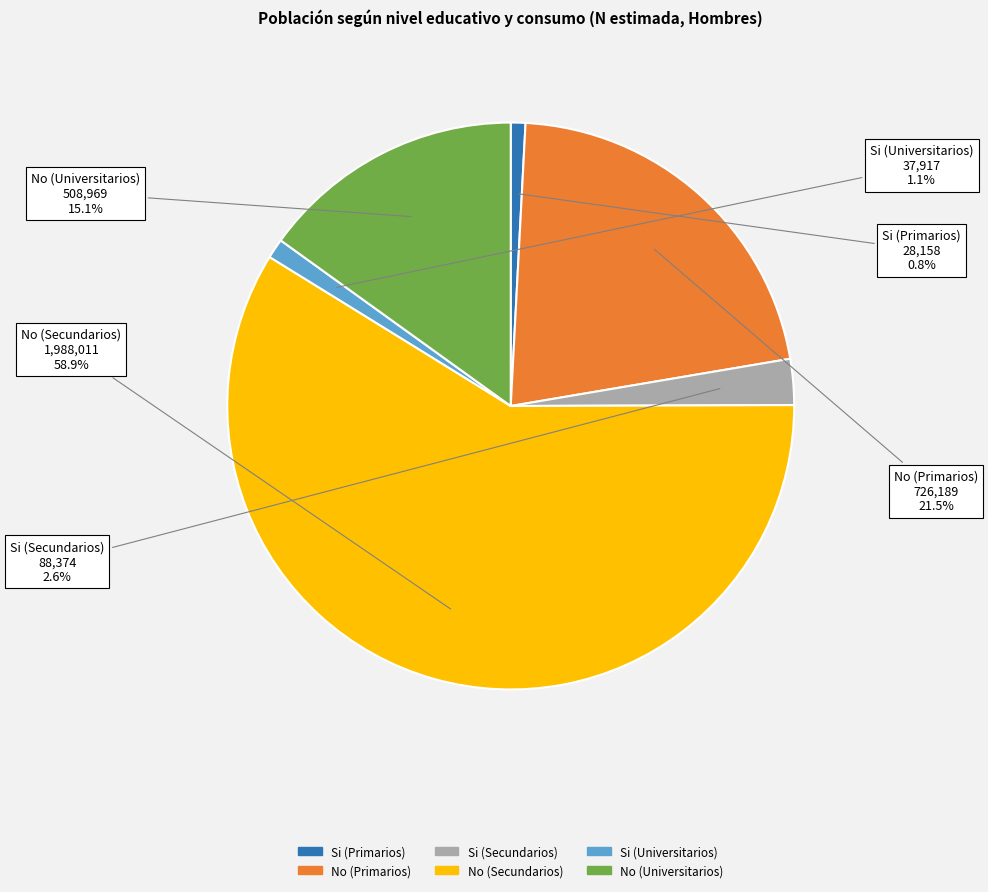

Is there any slice that represents more than half of the pie?

Yes